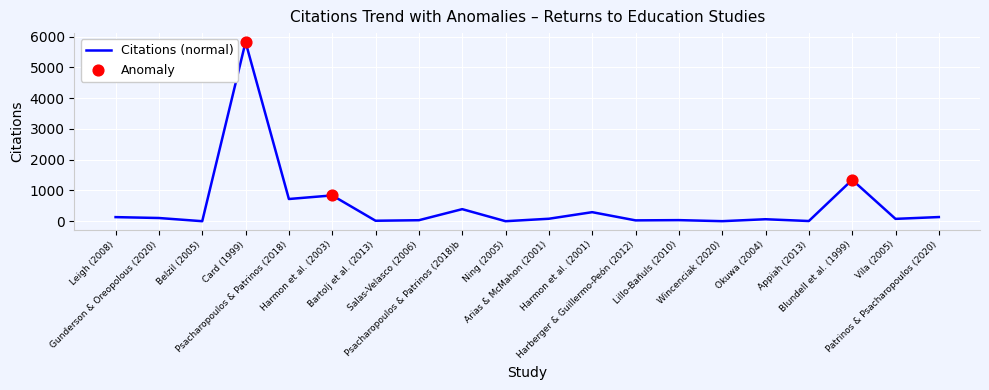

Which has a higher value, Harmon et al. (2003) or Leigh (2008)?

Harmon et al. (2003)